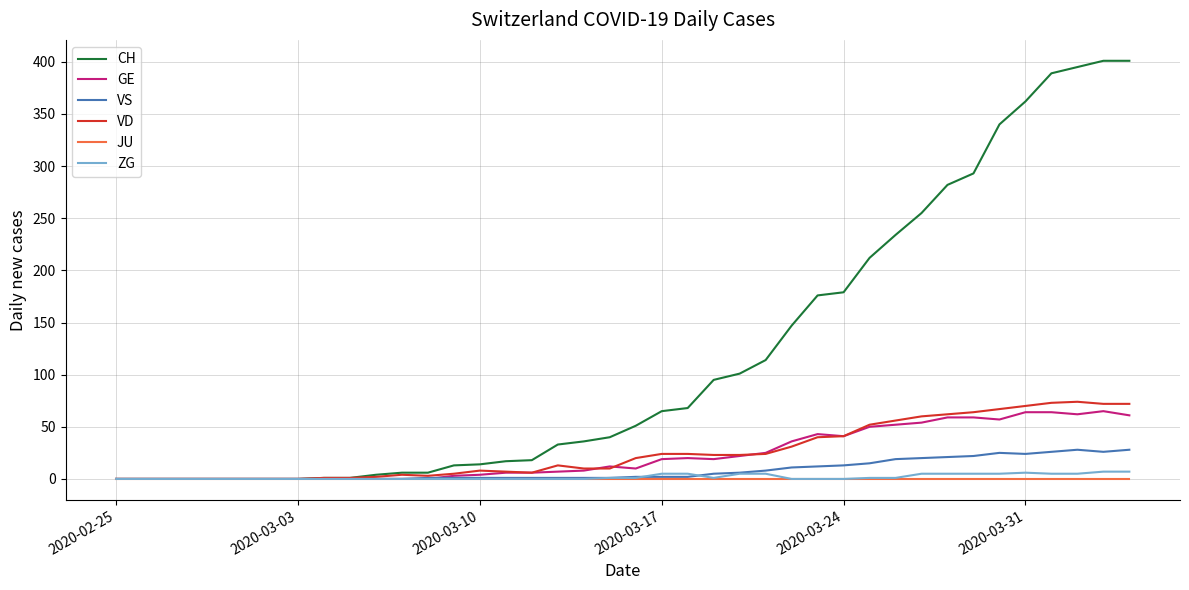

What is the difference between the maximum and minimum values in the VS series?

28